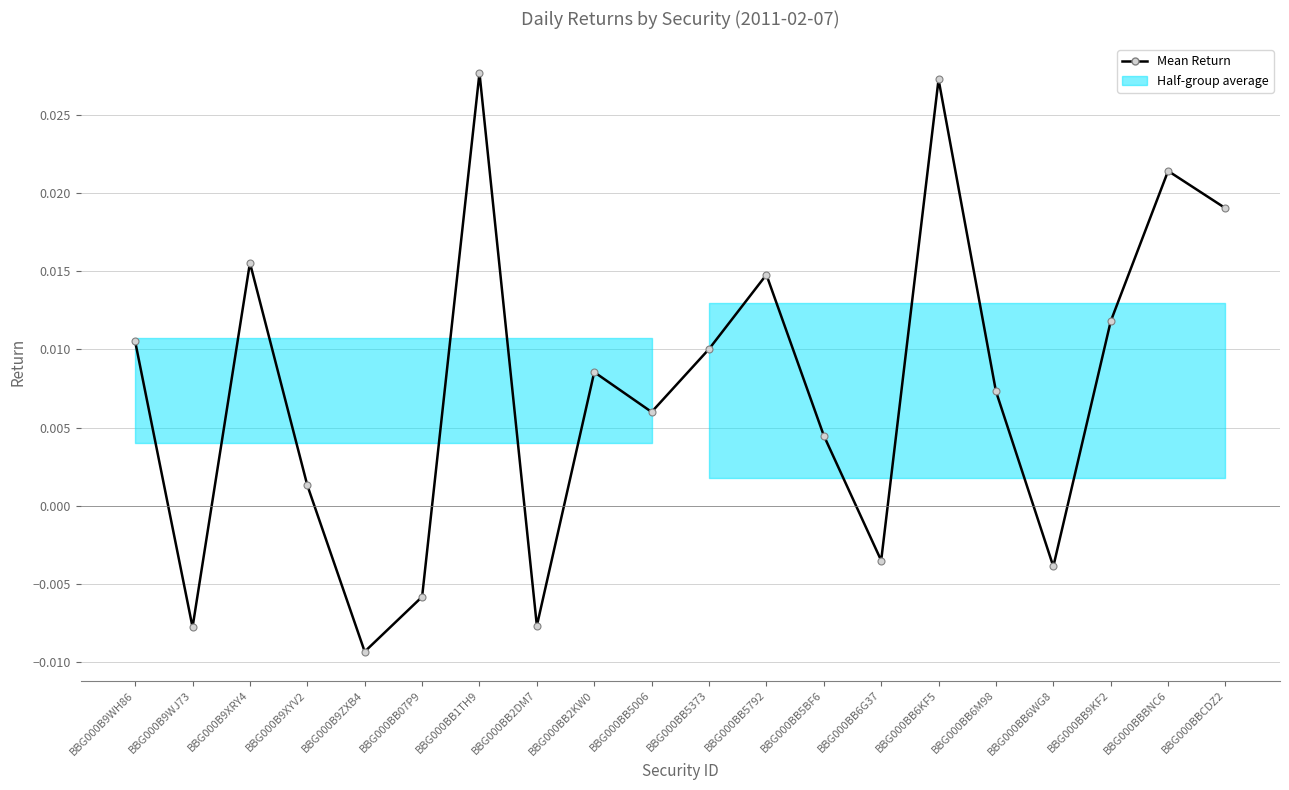

The value at BBG000BB6M98 is 0.0. True or false?

True